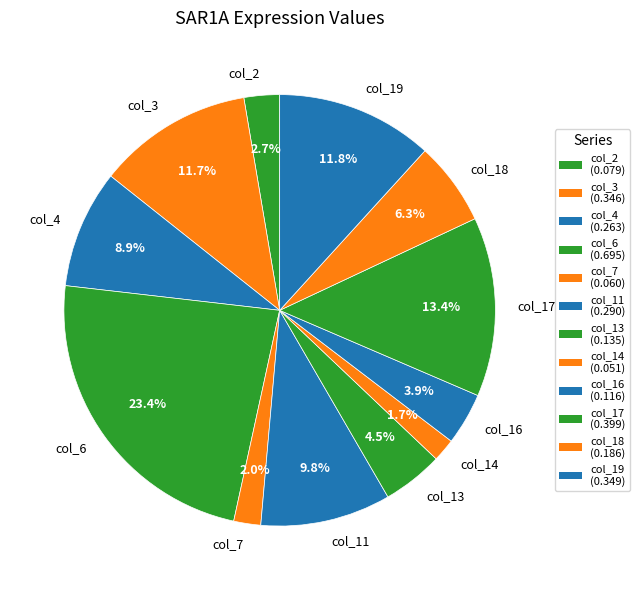

True or false: col_17 accounts for 24% of the total.

False